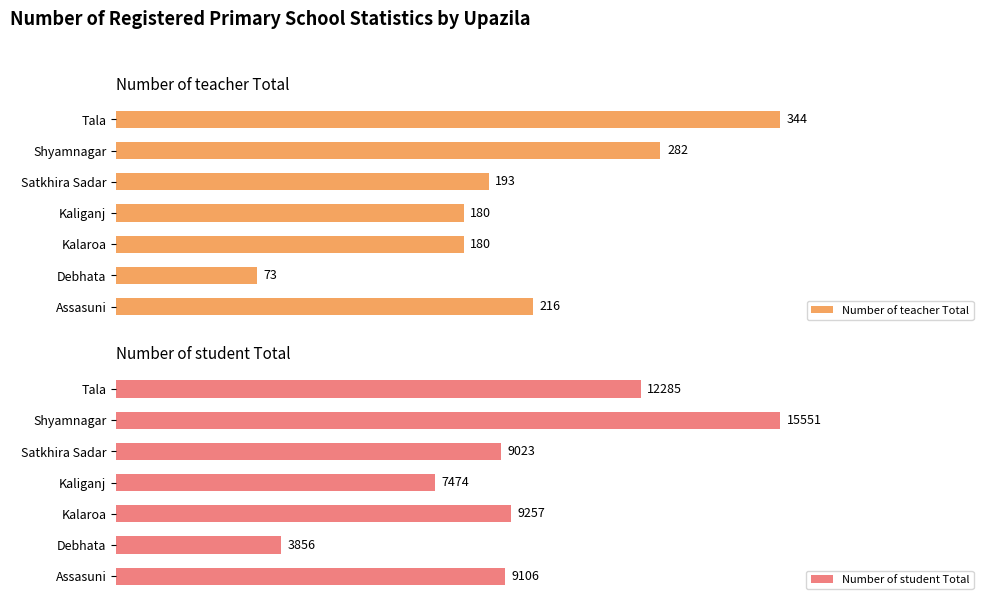

List the labels in order of Number of student Total value, smallest first.

Debhata, Kaliganj, Satkhira Sadar, Assasuni, Kalaroa, Tala, Shyamnagar